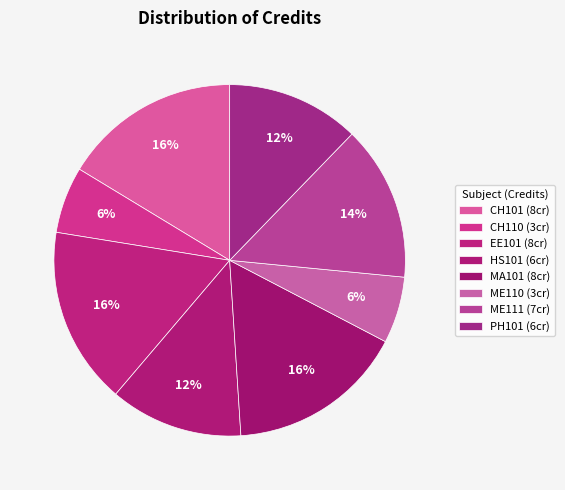

What is the total percentage of ME110 and HS101?

18.4%